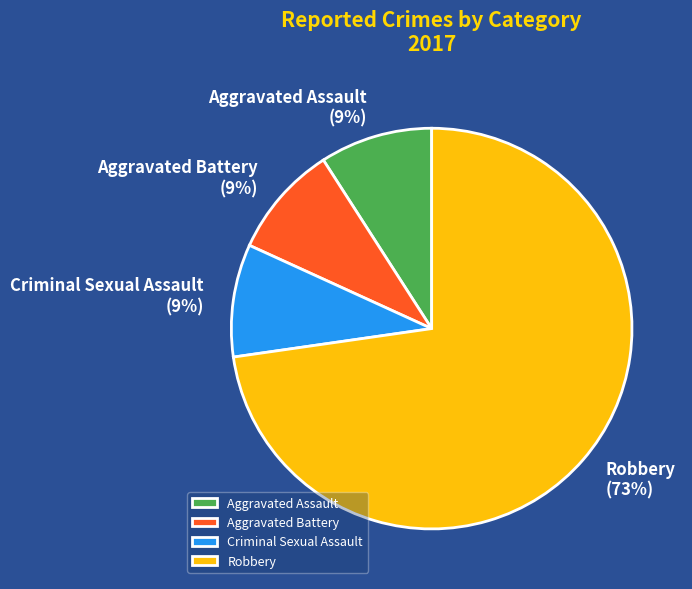

Is the sum of Aggravated Assault and Robbery greater than half?

Yes